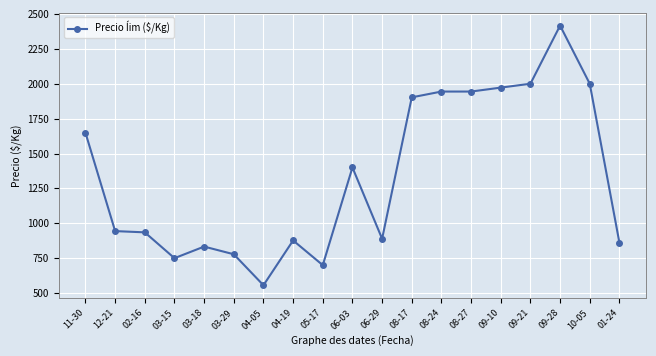

What is the sum of all values?

25350.6